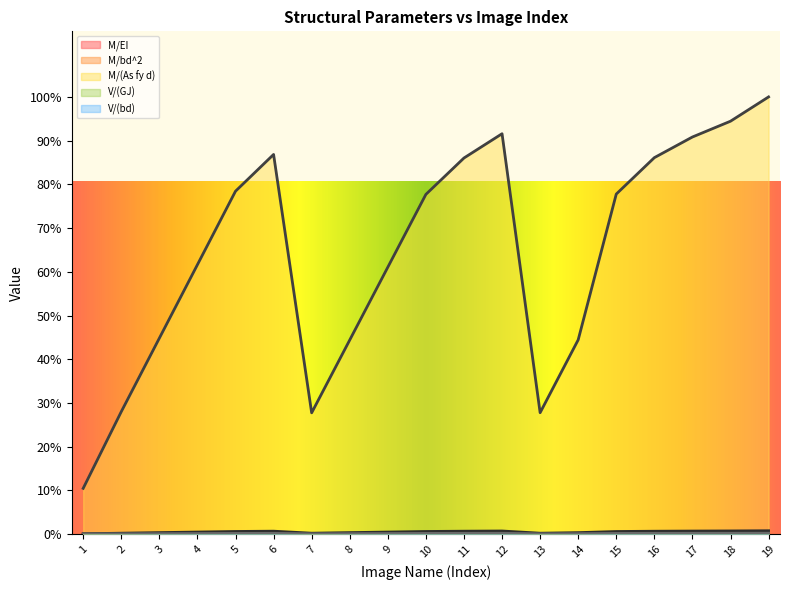

At which category does the chart reach its minimum across all series?

1